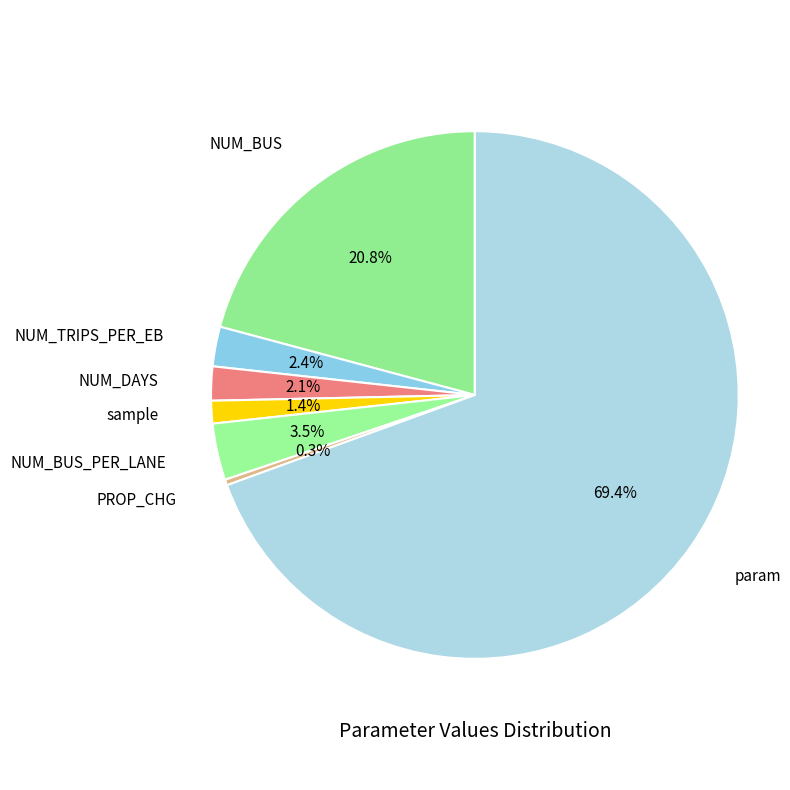

What is the total percentage of sample and PROP_CHG?

1.7%